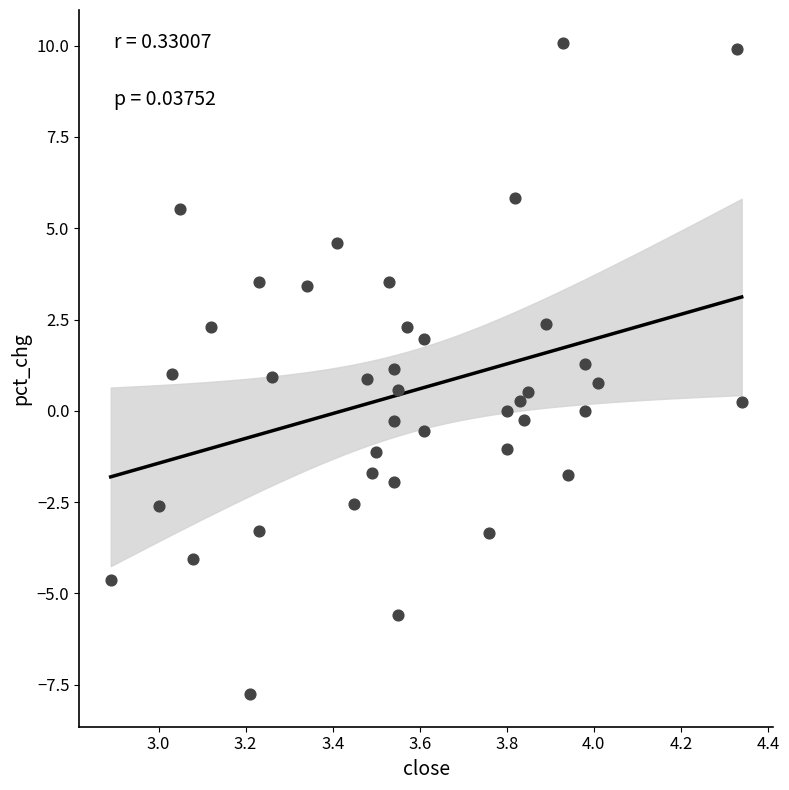

What is the range of X values (max minus min)?

1.4